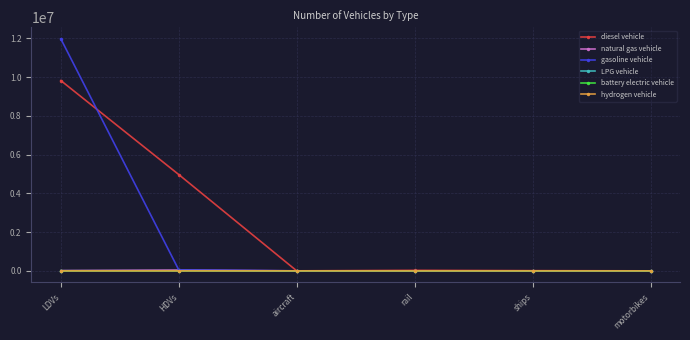

Does the chart display data point markers on the line(s)?

Yes